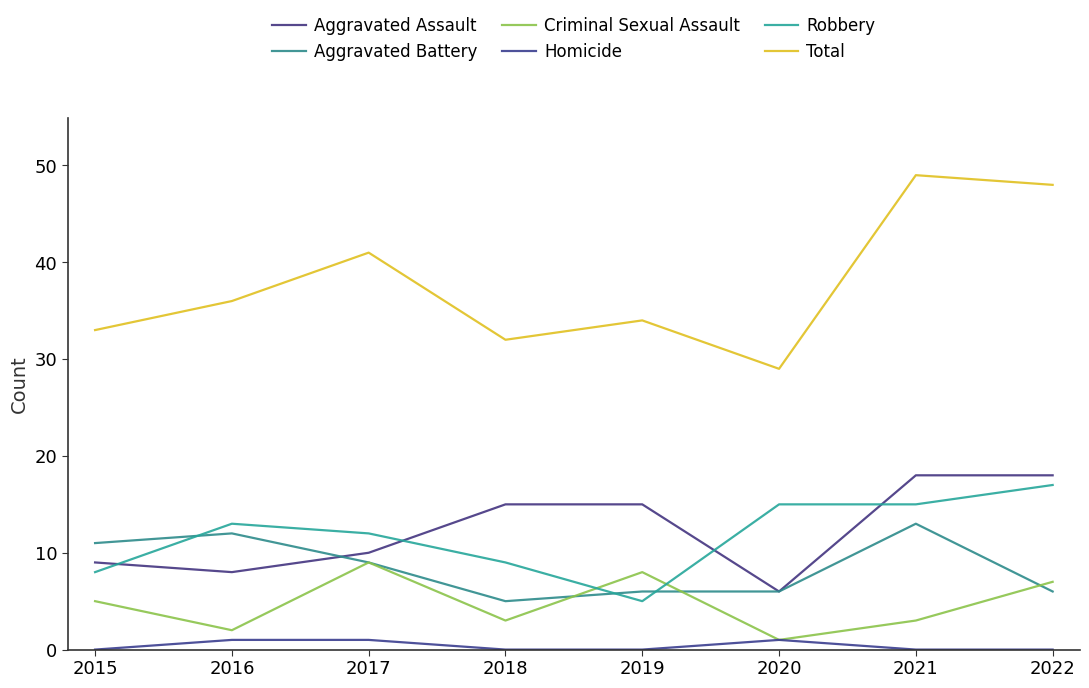

The value of Robbery at 2021 is 8. True or false?

False